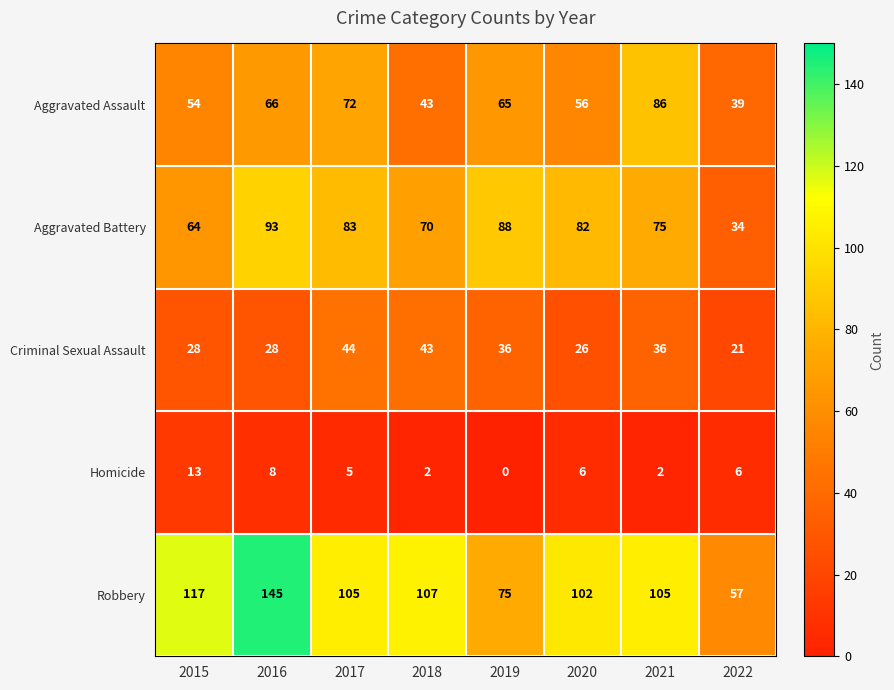

What is the average value of the Homicide series?

5